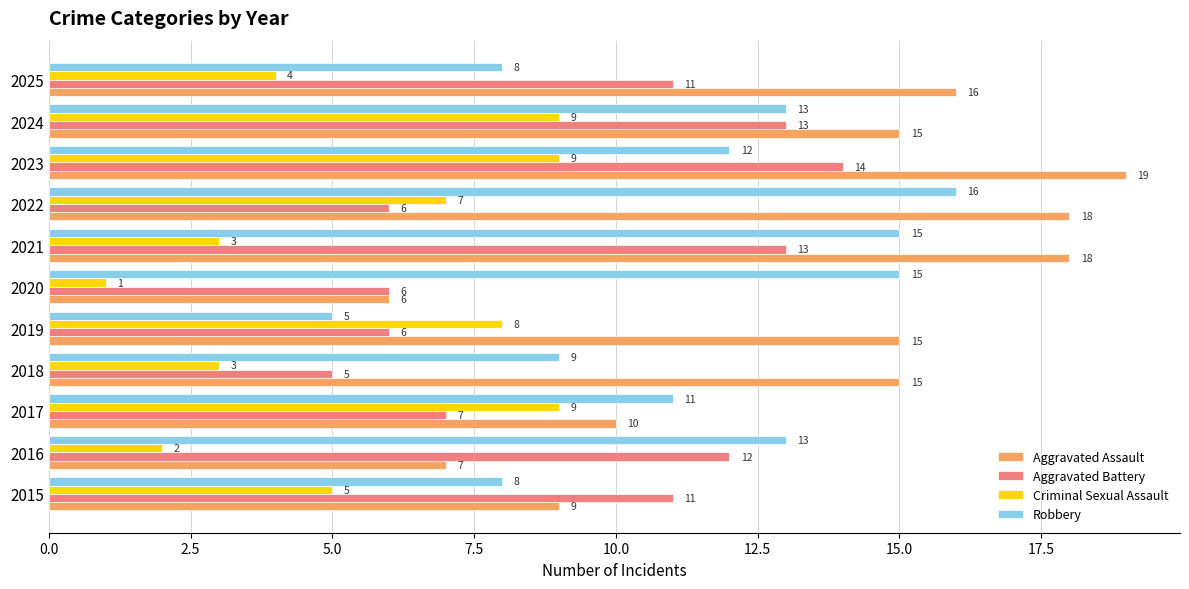

What is the sum of all Aggravated Assault values?

148